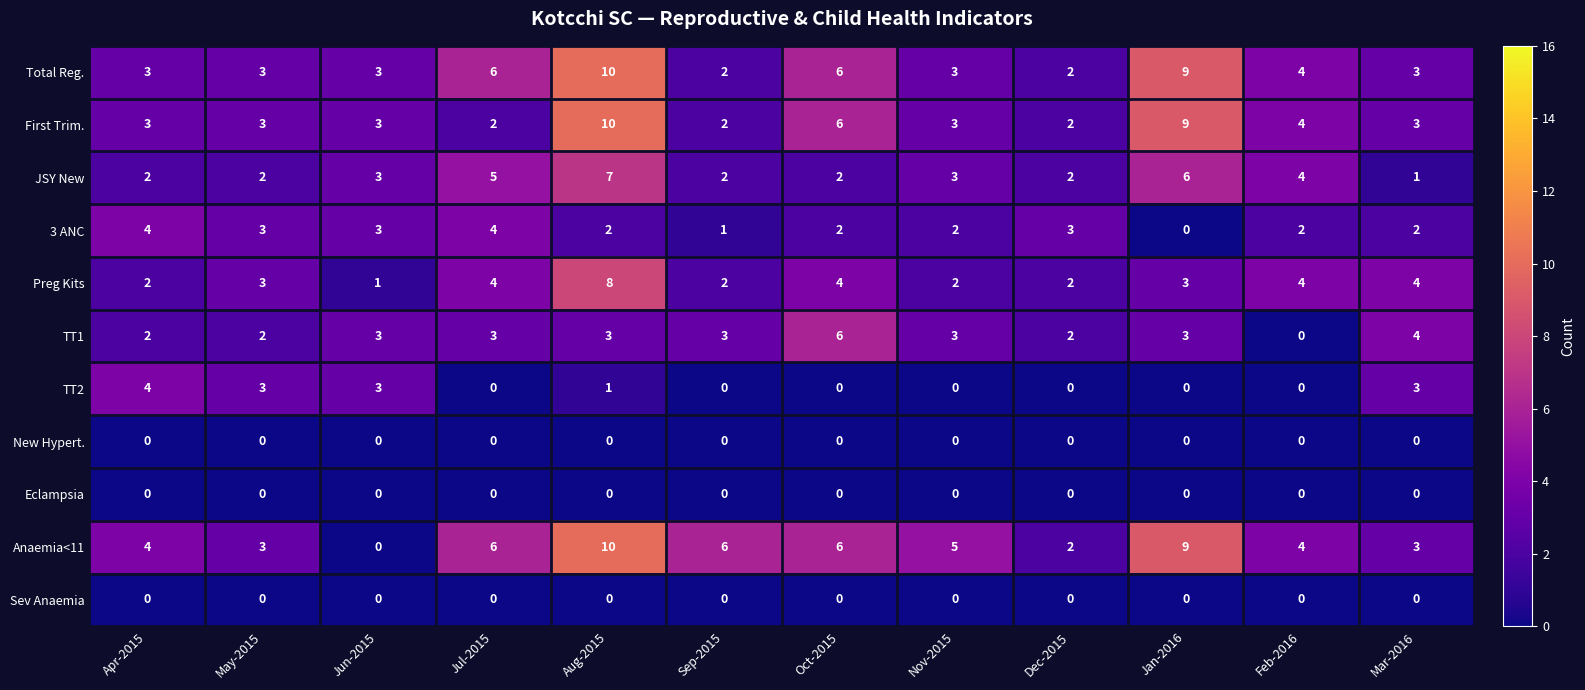

How many Preg Kits values are between 2 and 4?

10